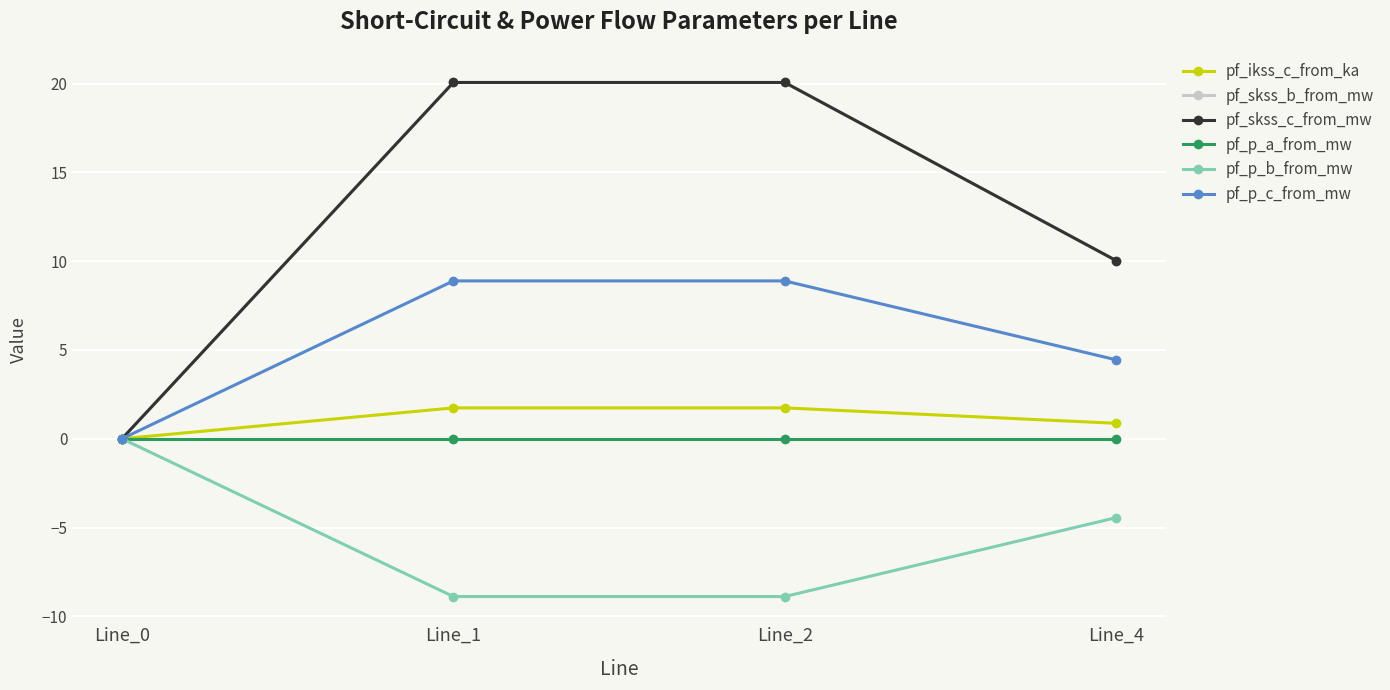

Is the value of pf_skss_c_from_mw at Line_4 greater than the value of pf_ikss_c_from_ka at Line_2?

Yes